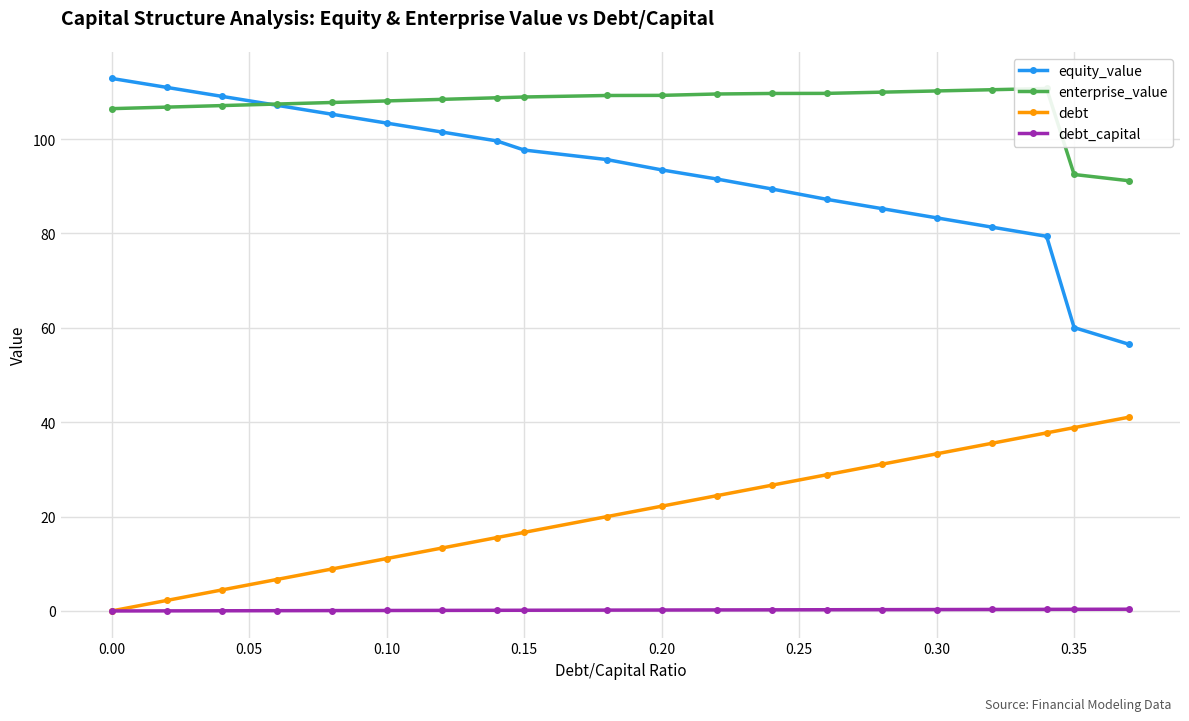

How many values in the equity_value series are below 95?

10